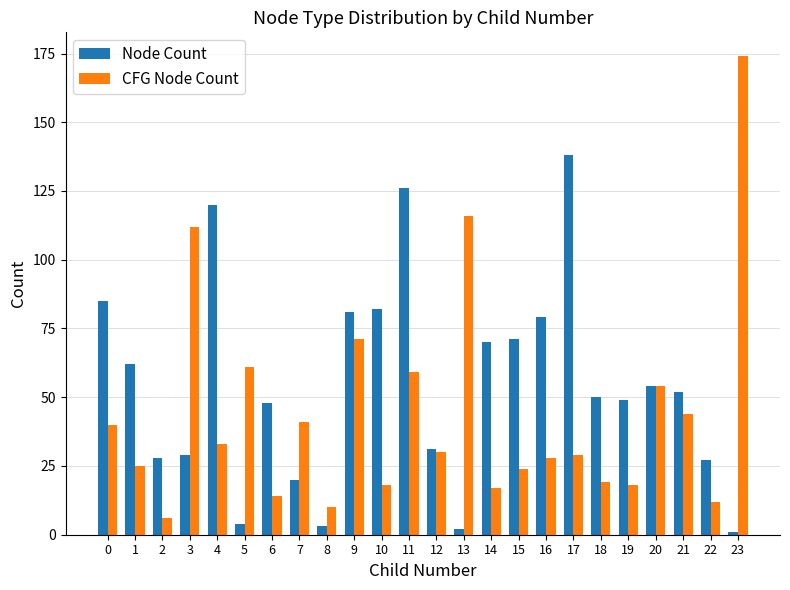

What is the difference between the second highest and second lowest values in the Node Count series?

124